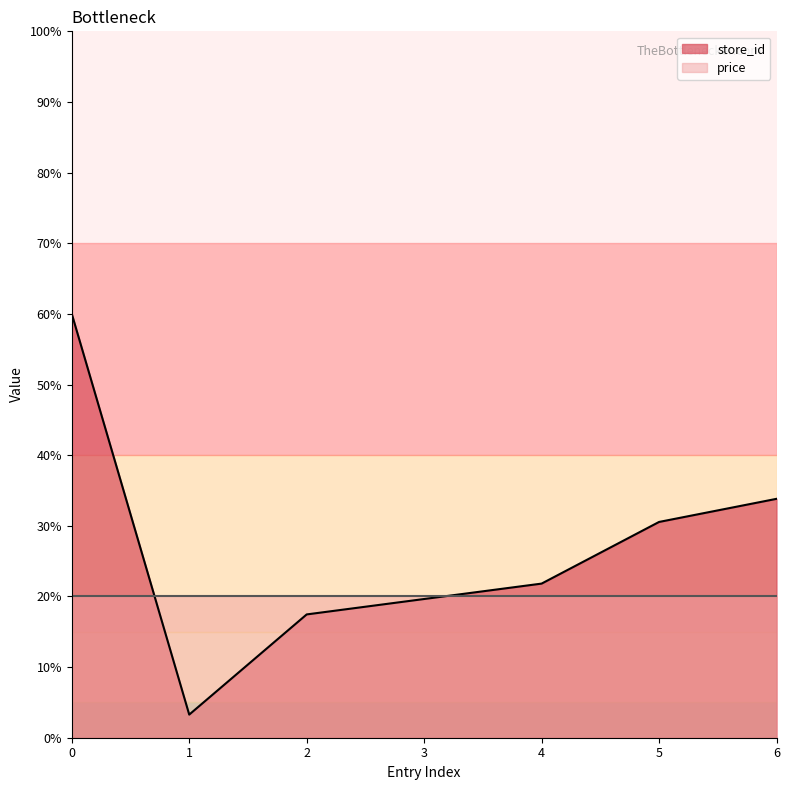

What is the sum of all values?

186.5